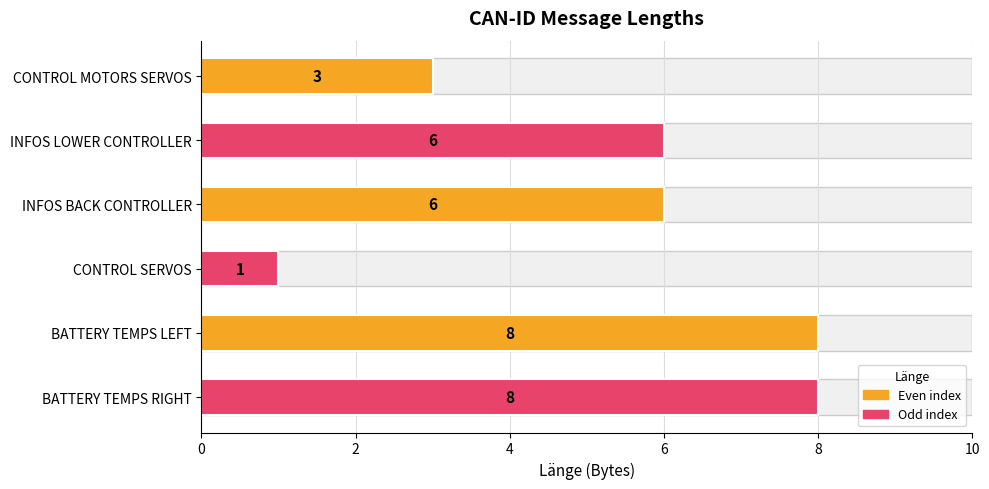

What is the change in value from INFOS LOWER CONTROLLER to BATTERY TEMPS LEFT?

+2